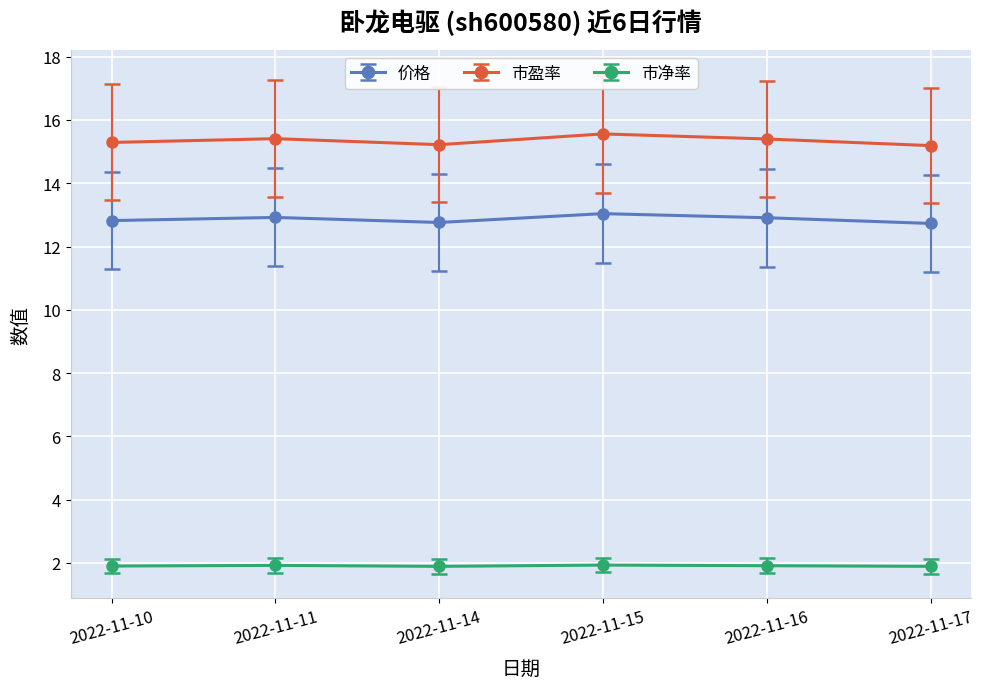

At how many categories does at least one series exceed 5?

6